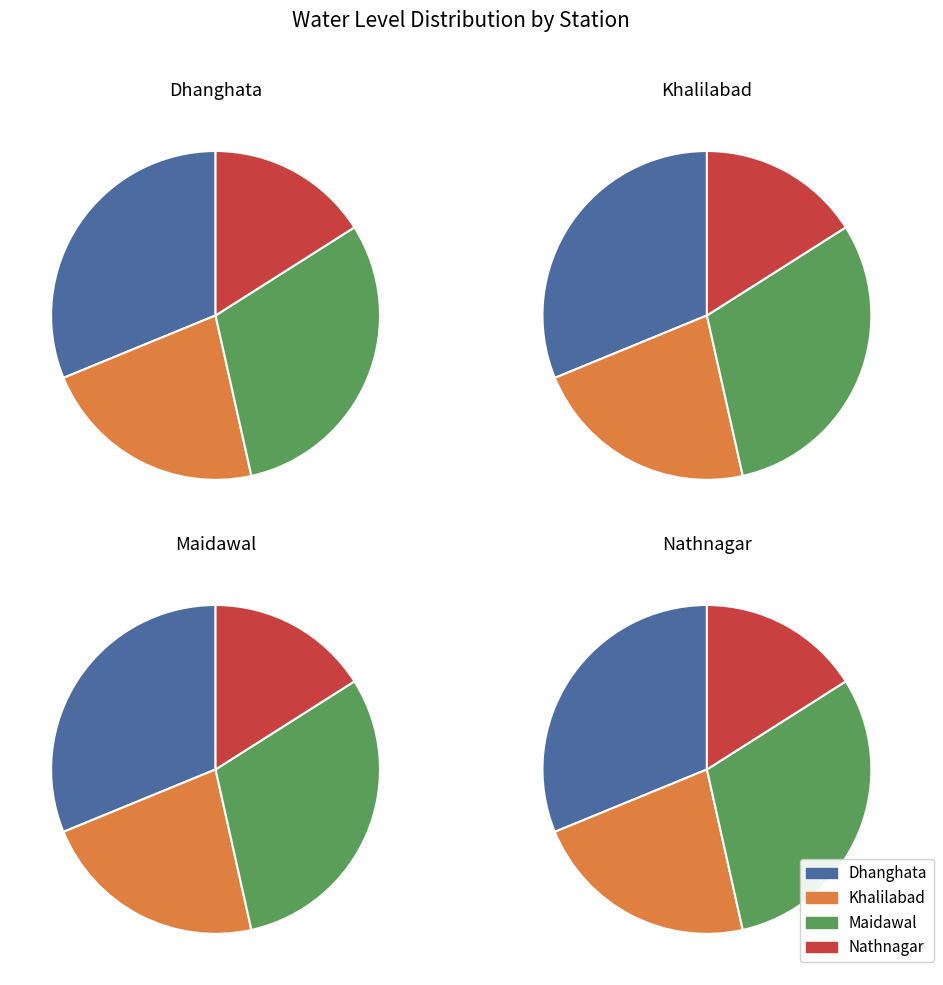

What is the smallest slice in the pie chart?

Nathnagar